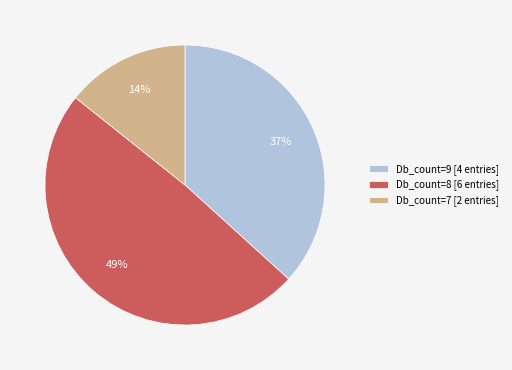

Approximately how many times larger is the value at Db_count=9 [4 entries] compared to Db_count=7 [2 entries]?

2.6